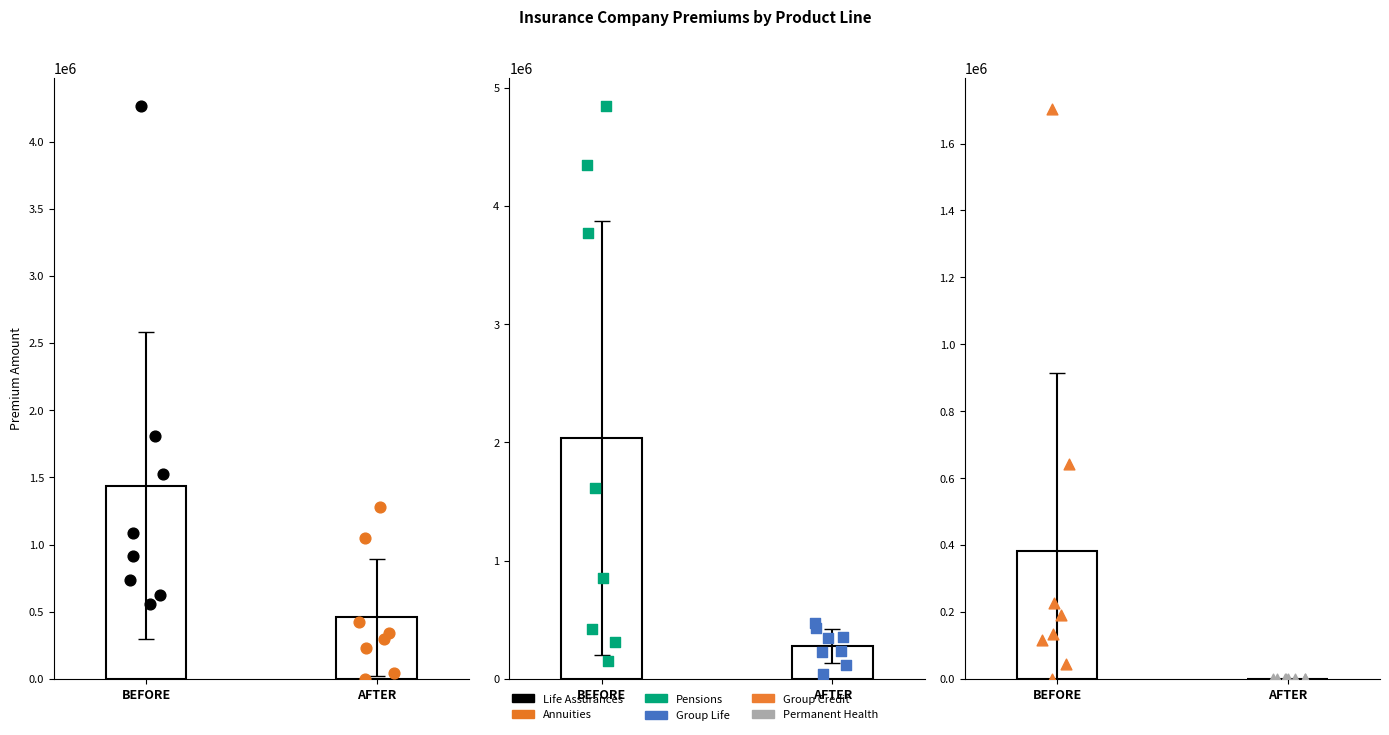

Which series has the largest total across all categories?

Pensions